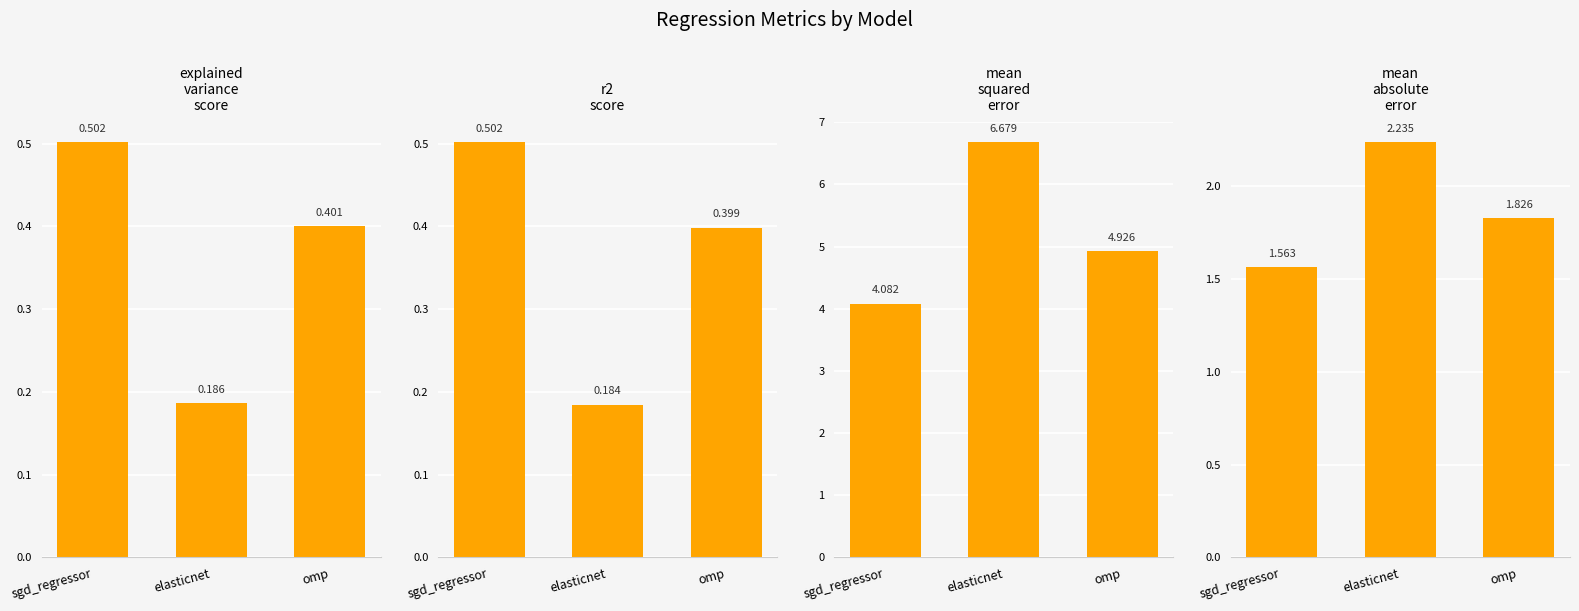

What is the difference between the maximum and minimum values in the explained_variance_score series?

0.3